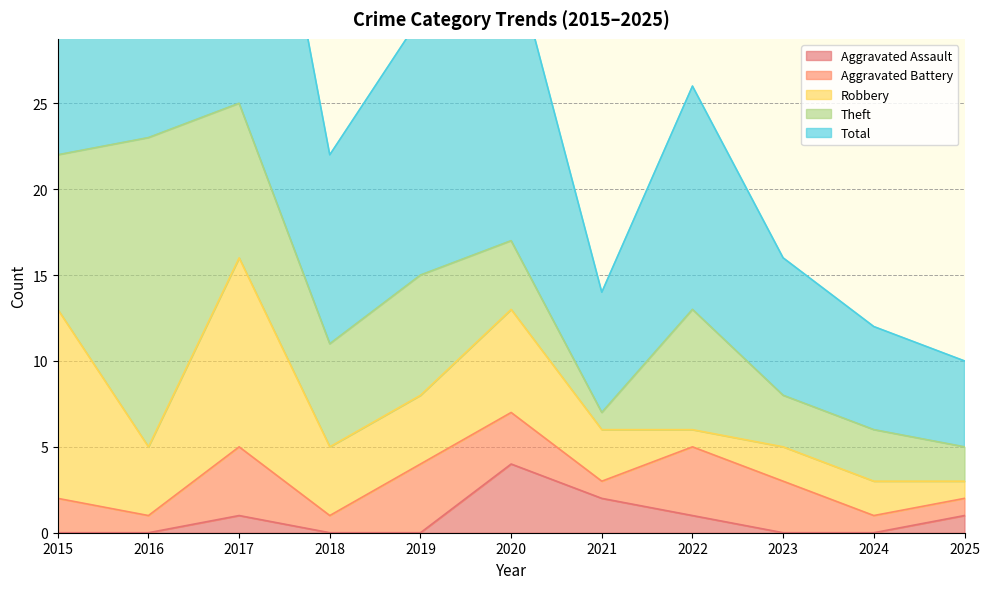

Which category has the lowest value in the Total series?

2025